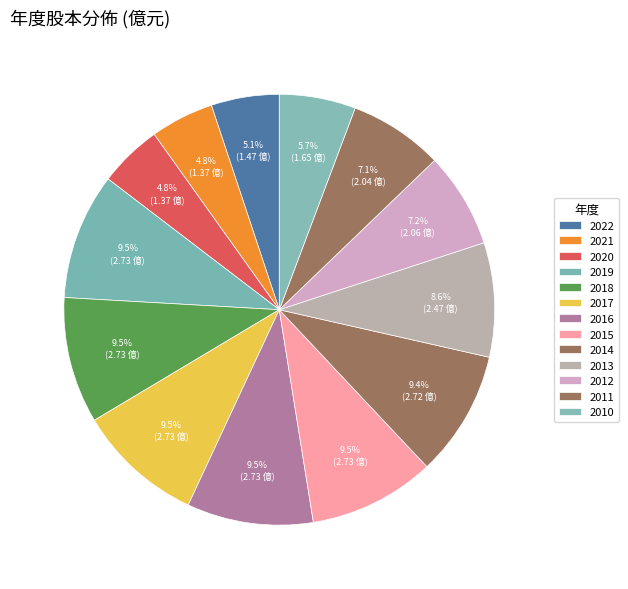

How many segments does this pie chart have?

13